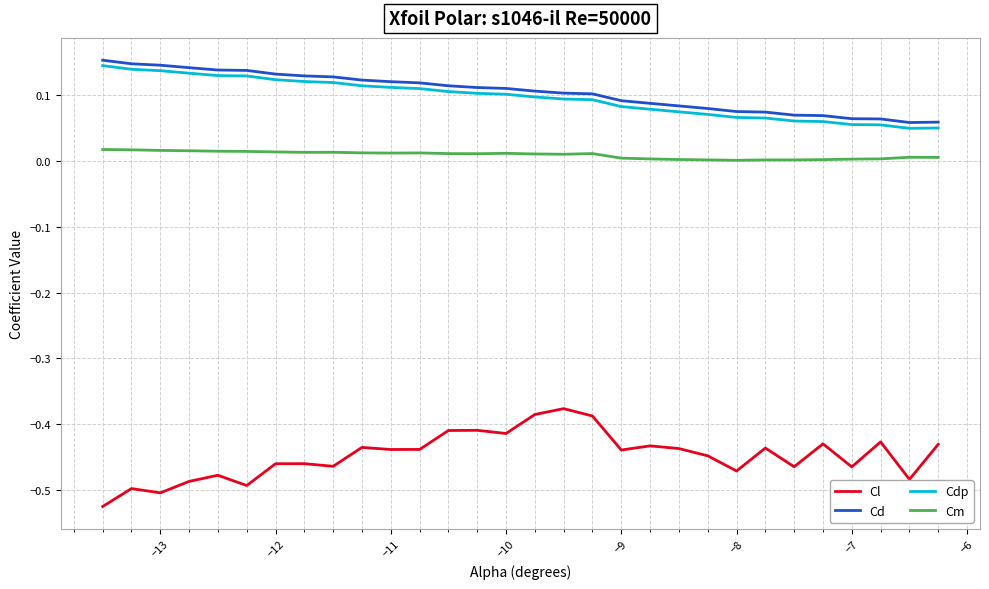

True or false: Cdp and Cl intersect in this chart.

False